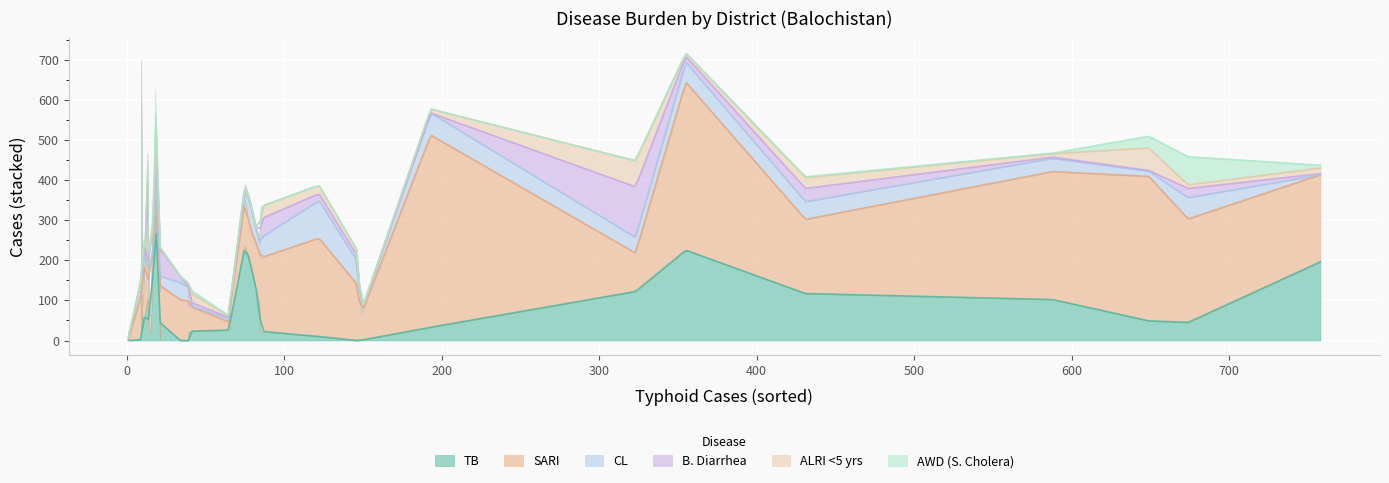

The value of TB at Jaffarabad is 45. True or false?

True